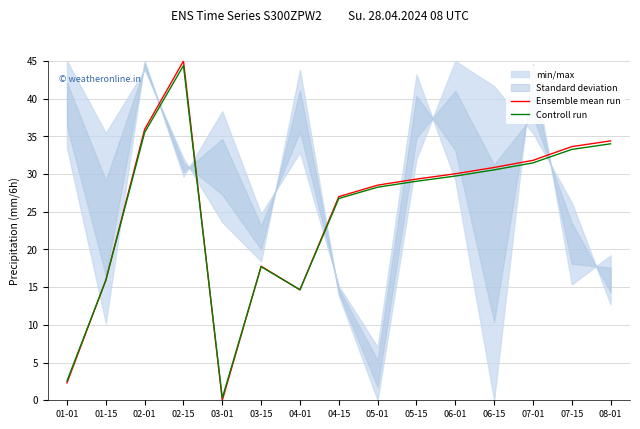

Rank the categories by Ensemble mean run value from lowest to highest.

03-01, 01-01, 04-01, 01-15, 03-15, 04-15, 05-01, 05-15, 06-01, 06-15, 07-01, 07-15, 08-01, 02-01, 02-15